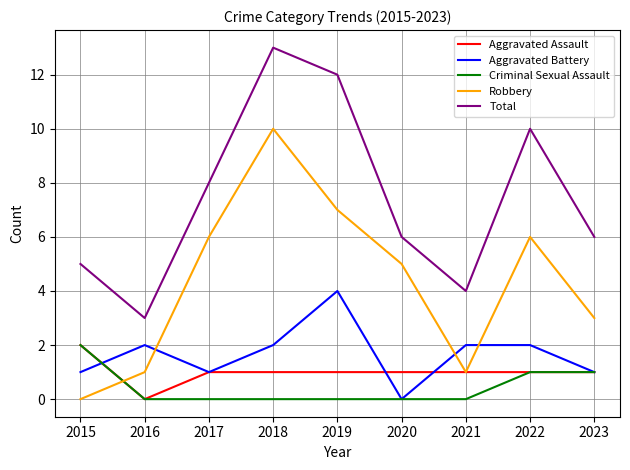

Reading right to left, transcribe all the data shown in this chart.

Aggravated Assault: 2023=1	2022=1	2021=1	2020=1	2019=1	2018=1	2017=1	2016=0	2015=2
Aggravated Battery: 2023=1	2022=2	2021=2	2020=0	2019=4	2018=2	2017=1	2016=2	2015=1
Criminal Sexual Assault: 2023=1	2022=1	2021=0	2020=0	2019=0	2018=0	2017=0	2016=0	2015=2
Robbery: 2023=3	2022=6	2021=1	2020=5	2019=7	2018=10	2017=6	2016=1	2015=0
Total: 2023=6	2022=10	2021=4	2020=6	2019=12	2018=13	2017=8	2016=3	2015=5